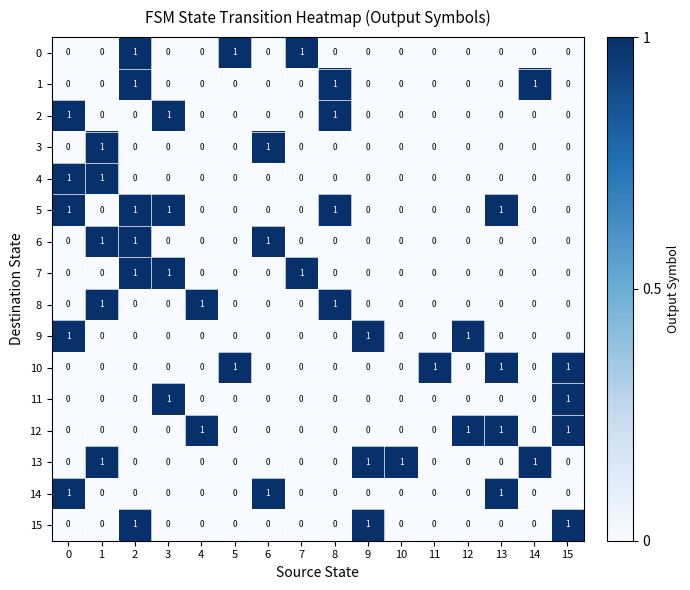

How many series are shown in this chart?

16